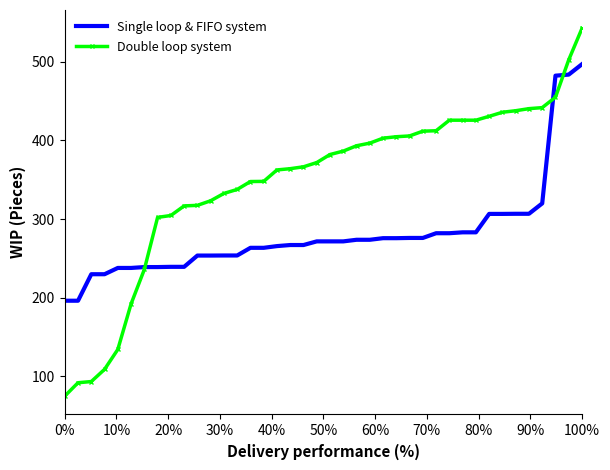

True or false: Single loop & FIFO system and Double loop system cross at least once.

True